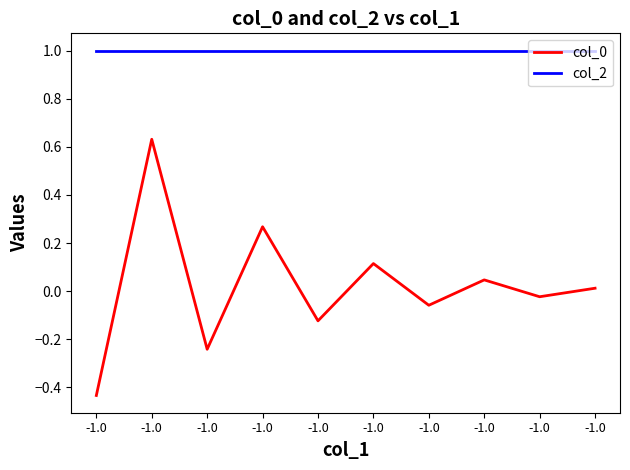

How many lines are shown in the chart?

2